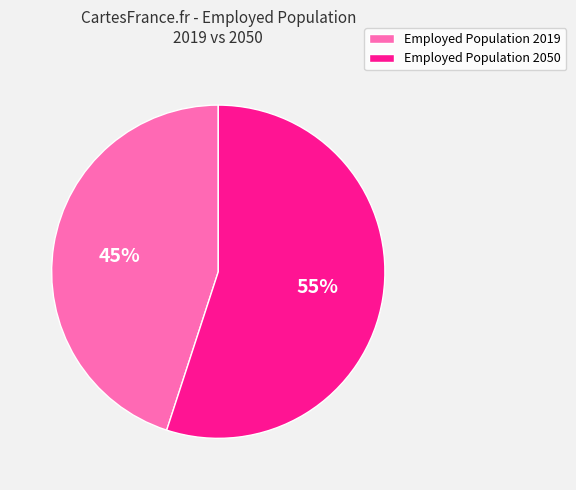

To the nearest percent, what portion does Employed Population 2050 represent?

55%